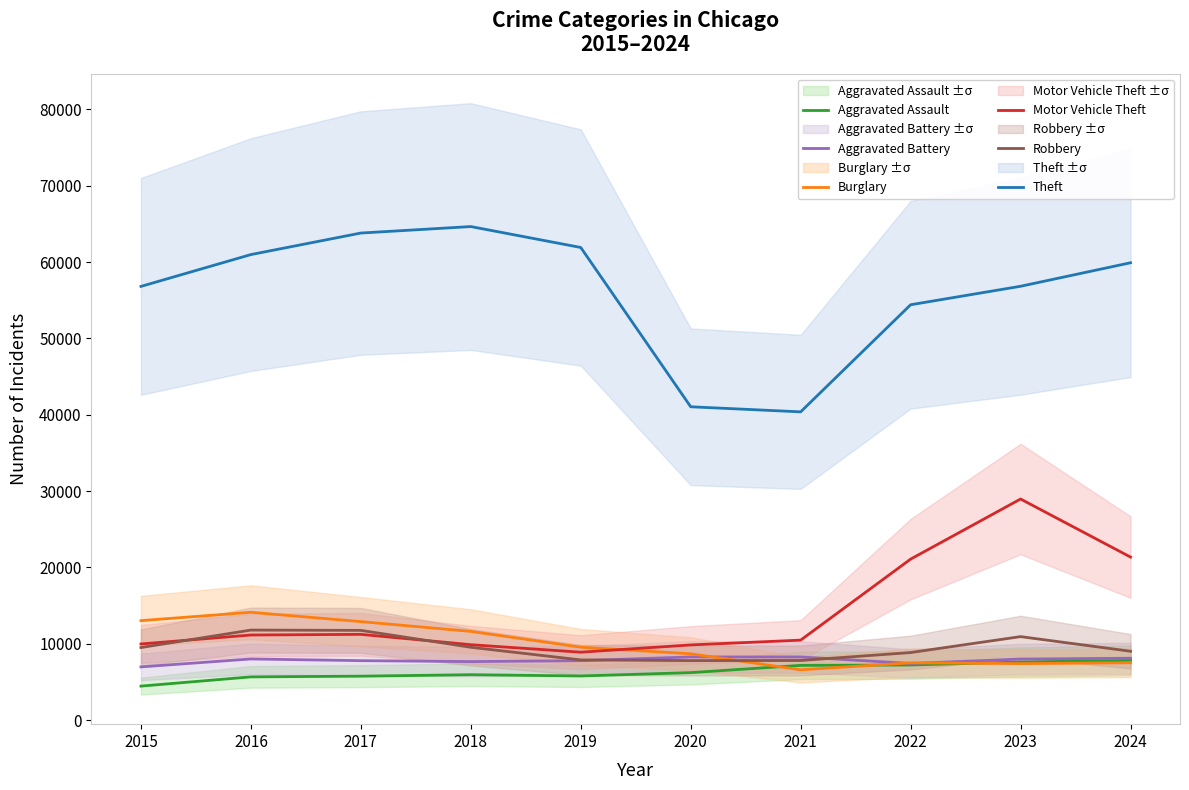

Reading right to left, list all the values displayed in this chart.

Aggravated Assault: 2024=7817	2023=7613	2022=7211	2021=7165	2020=6214	2019=5775	2018=5941	2017=5749	2016=5658	2015=4447
Aggravated Battery: 2024=8100	2023=7991	2022=7414	2021=8267	2020=8270	2019=7779	2018=7660	2017=7781	2016=8006	2015=6965
Burglary: 2024=7504	2023=7395	2022=7502	2021=6579	2020=8682	2019=9547	2018=11616	2017=12897	2016=14121	2015=13024
Motor Vehicle Theft: 2024=21354	2023=28961	2022=21085	2021=10472	2020=9843	2019=8889	2018=9873	2017=11227	2016=11143	2015=9969
Robbery: 2024=9014	2023=10931	2022=8844	2021=7805	2020=7791	2019=7878	2018=9535	2017=11749	2016=11789	2015=9499
Theft: 2024=59914	2023=56833	2022=54411	2021=40380	2020=41045	2019=61916	2018=64656	2017=63807	2016=60986	2015=56816